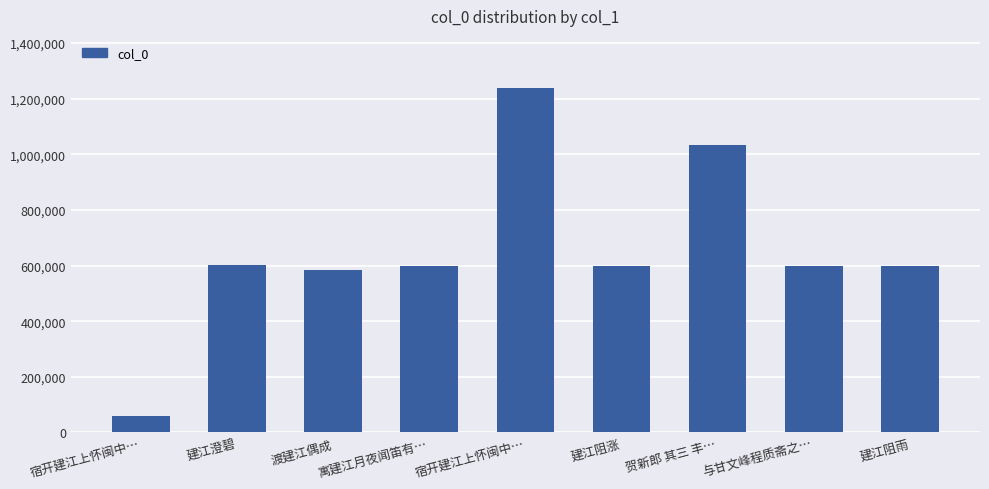

Are the bars horizontal?

No